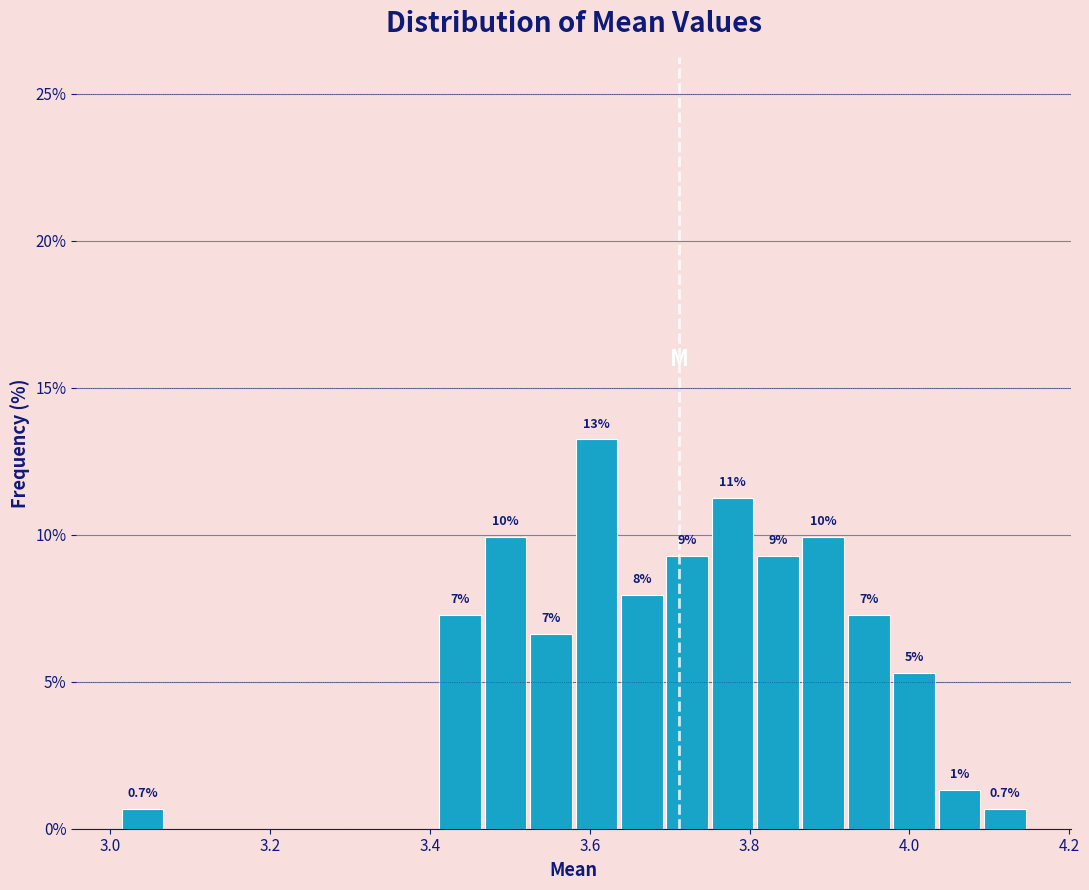

Read against the x-axis, roughly where is the centre of the tallest bar?

3.60